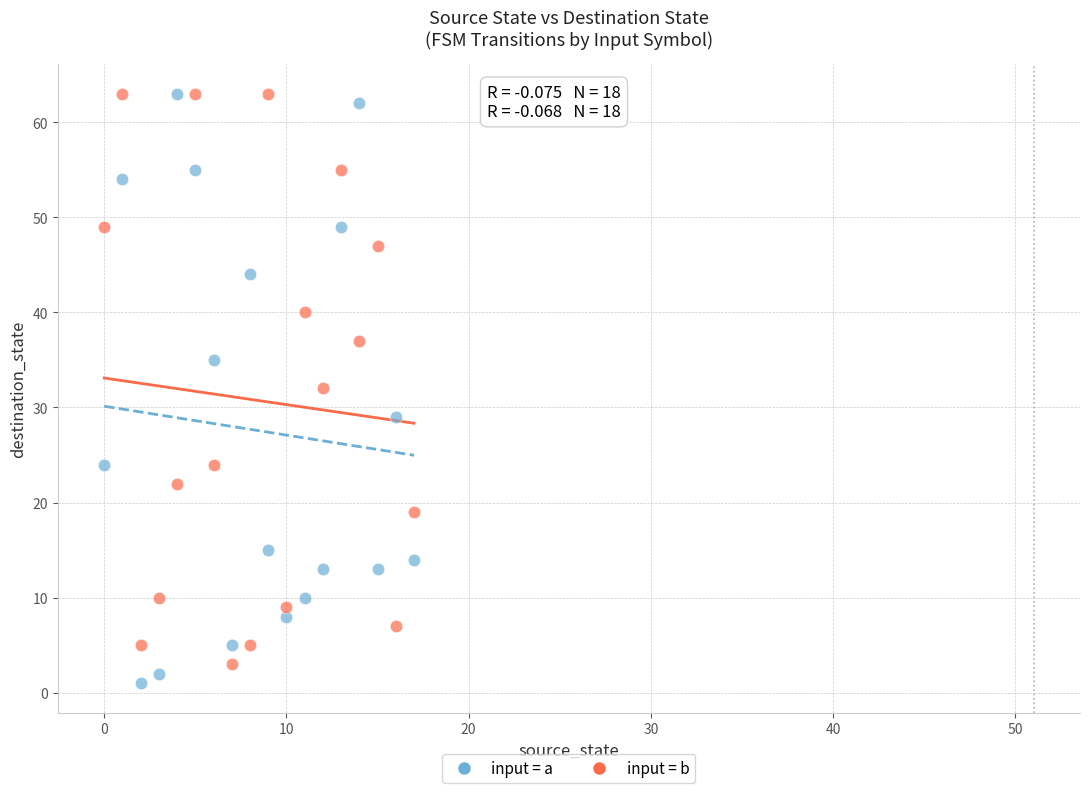

Across all data points, what is the range of Y values (max minus min)?

62